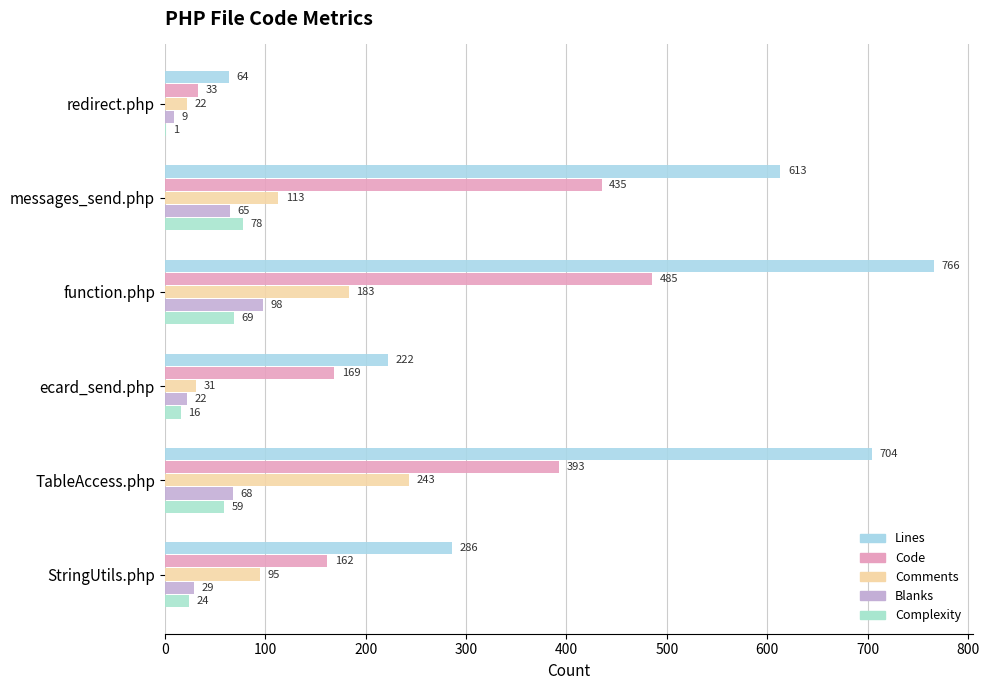

How many values in the Lines series exceed 613?

2